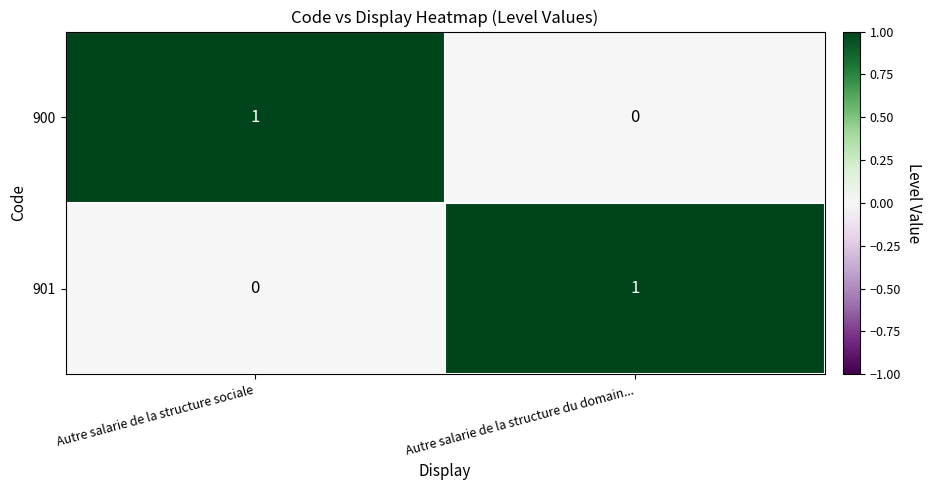

Reading left to right, extract all data points from this chart.

900: Autre salarie de la structure sociale=1	Autre salarie de la structure du domain...=0
901: Autre salarie de la structure sociale=0	Autre salarie de la structure du domain...=1